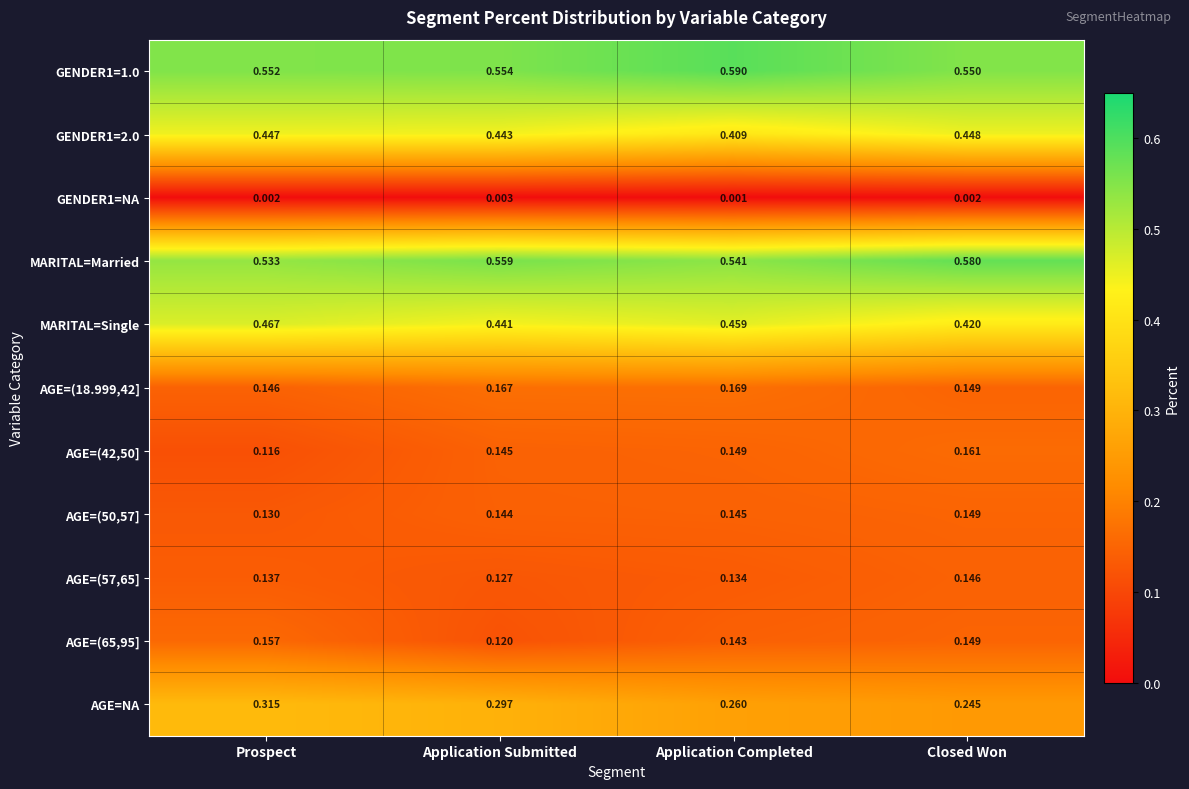

At which label is AGE=(50,57] closest to 0?

Prospect